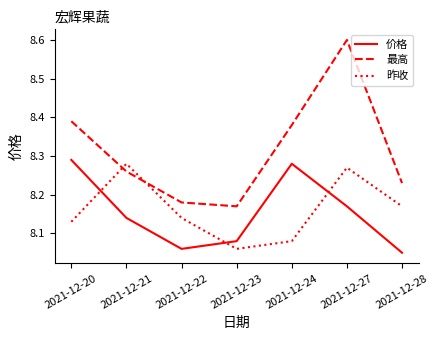

Rank the series at 2021-12-24 from highest to lowest value.

最高, 价格, 昨收